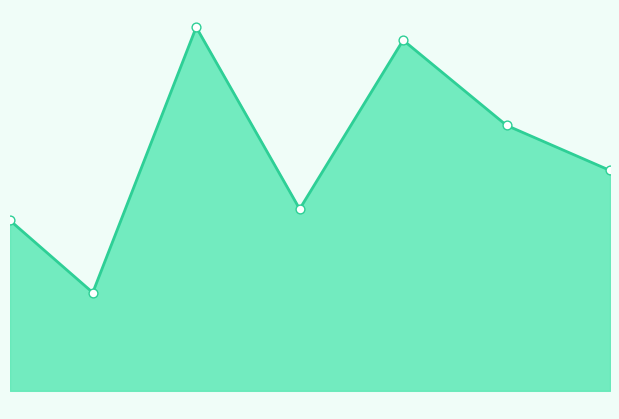

Does the chart have visible grid lines?

No